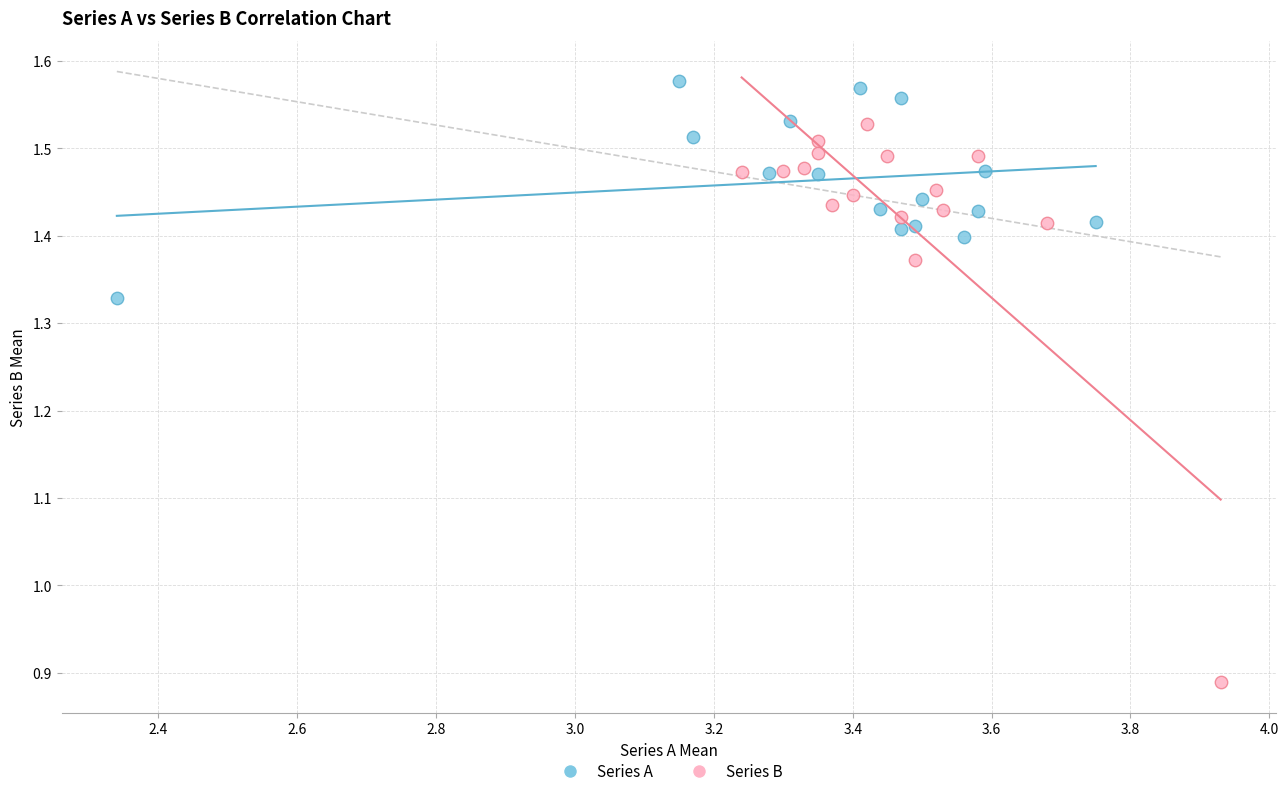

Which series has the widest spread of Y values?

Series B